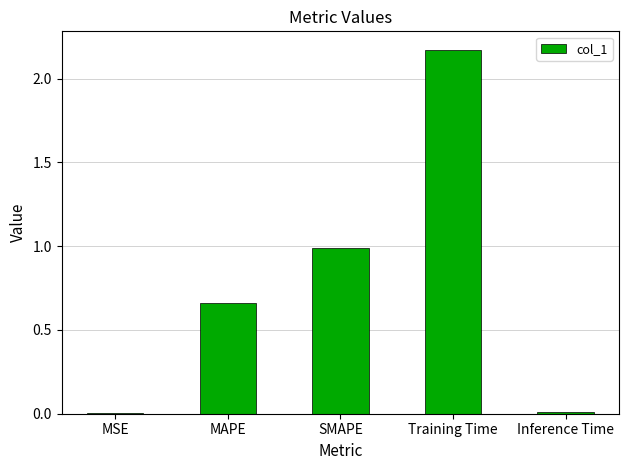

What is the average value?

0.8